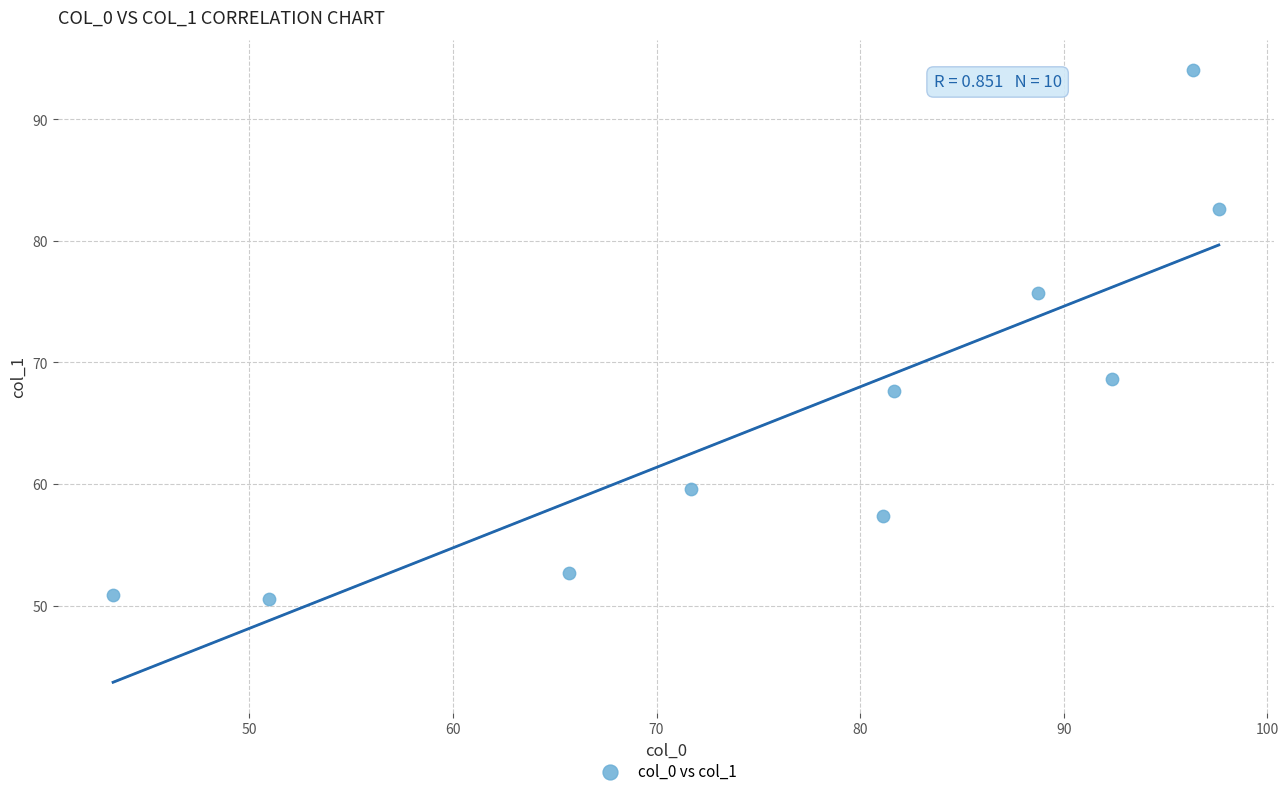

What is the average Y value?

66.0